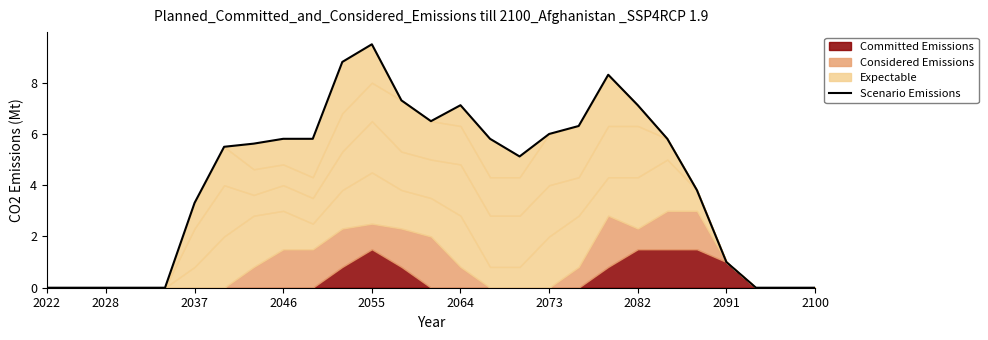

What is the approximate value at 17?

6.0